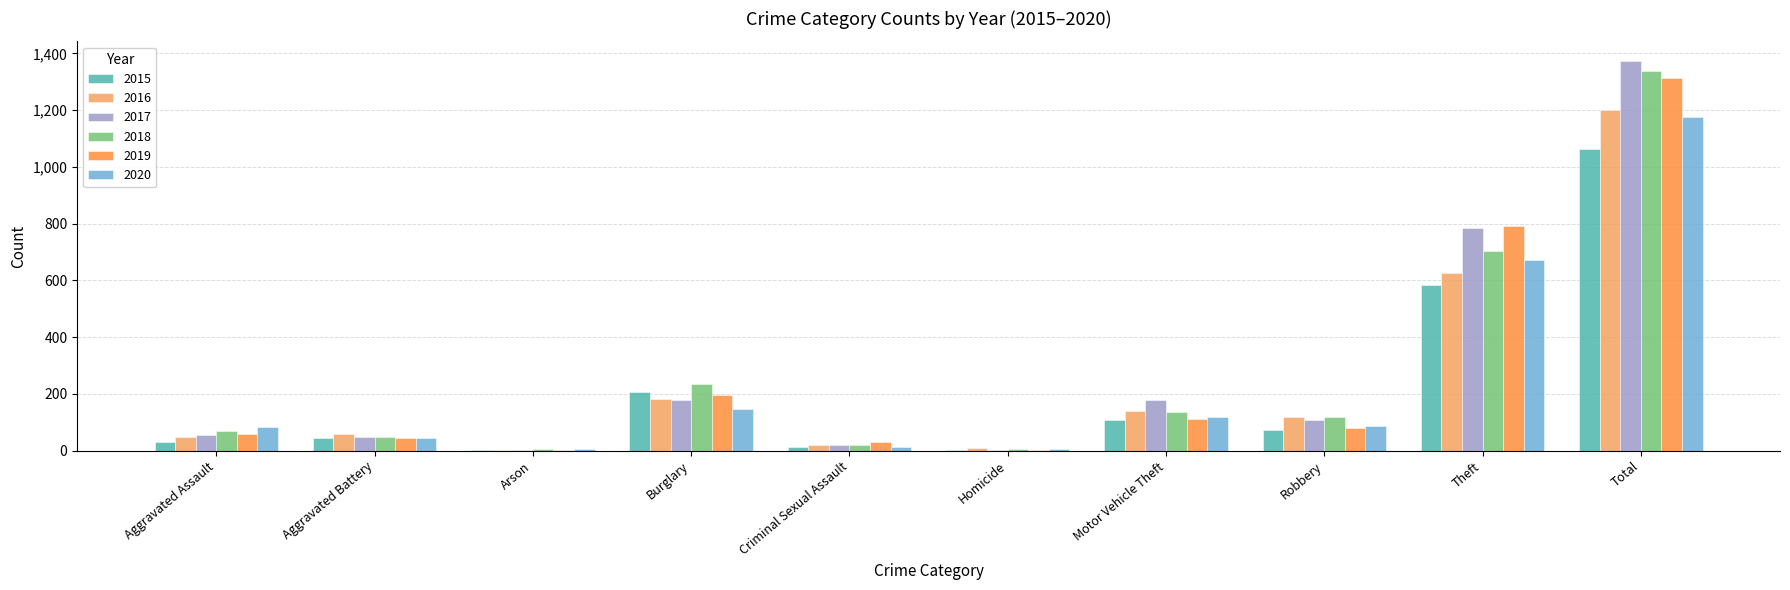

Between Robbery and Theft, which series saw the biggest shift?

2019